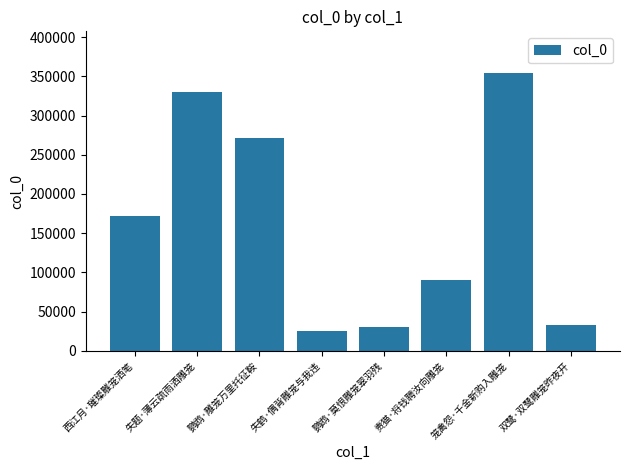

What is the minimum value shown in the chart?

25460